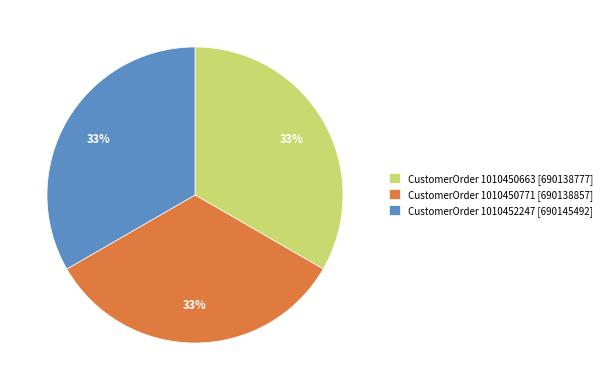

What is the ratio of the value at CustomerOrder 1010450771 [690138857] to the value at CustomerOrder 1010452247 [690145492]?

1.0